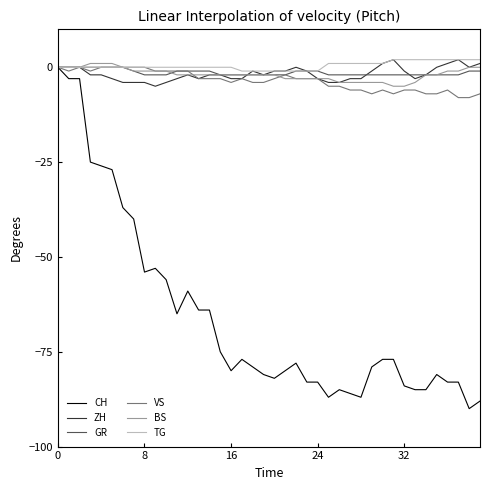

Which series has the widest spread of values?

CH